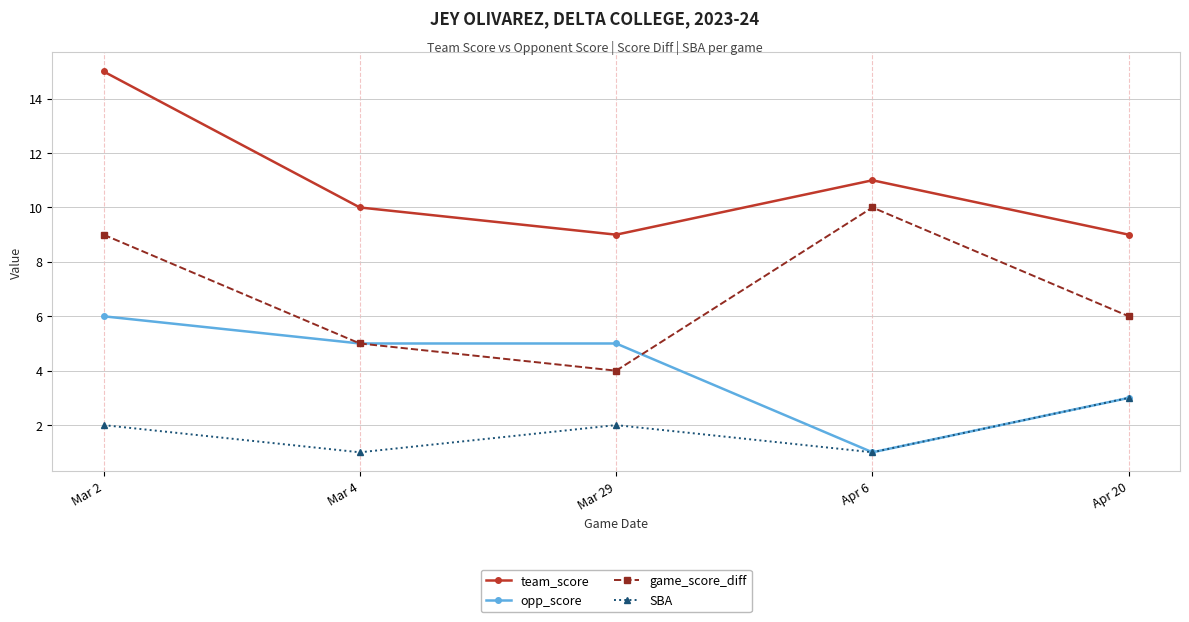

At which category does game_score_diff reach its first local peak?

Apr 6